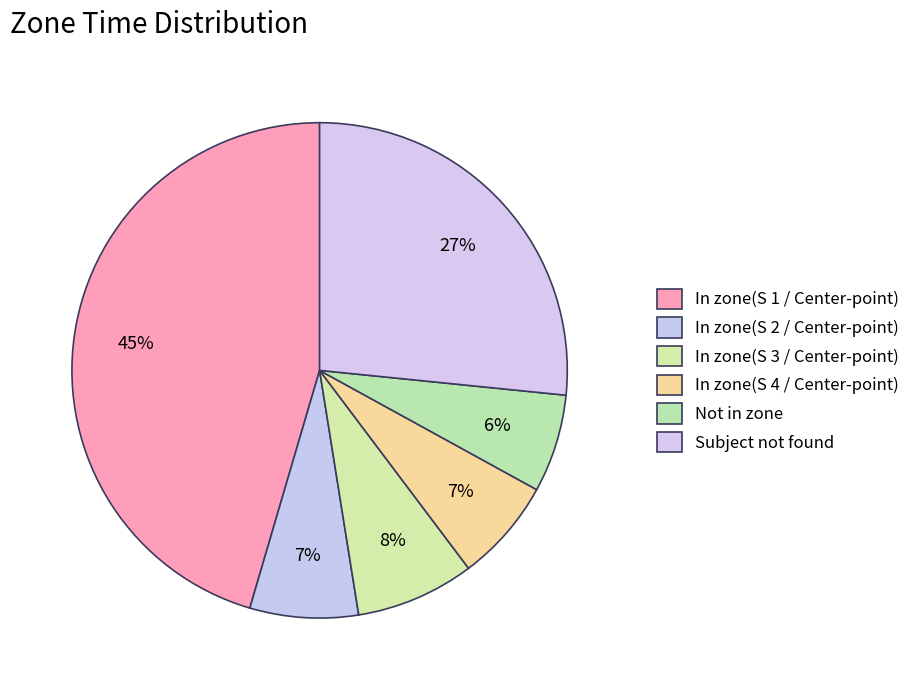

To the nearest percent, what percentage of the pie is In zone(S 4 / Center-point)?

7%